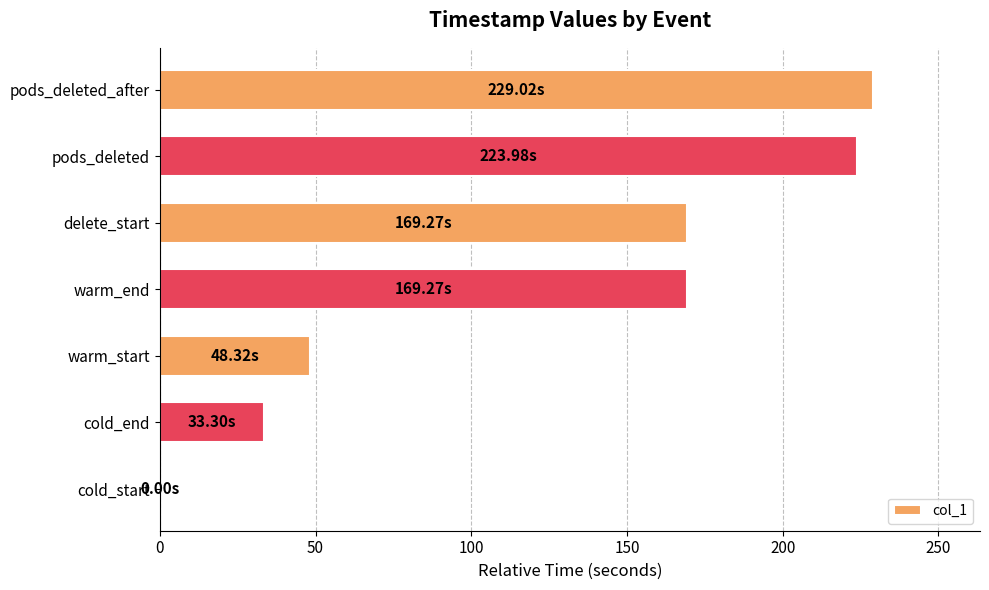

What is the sum of all values?

873.2